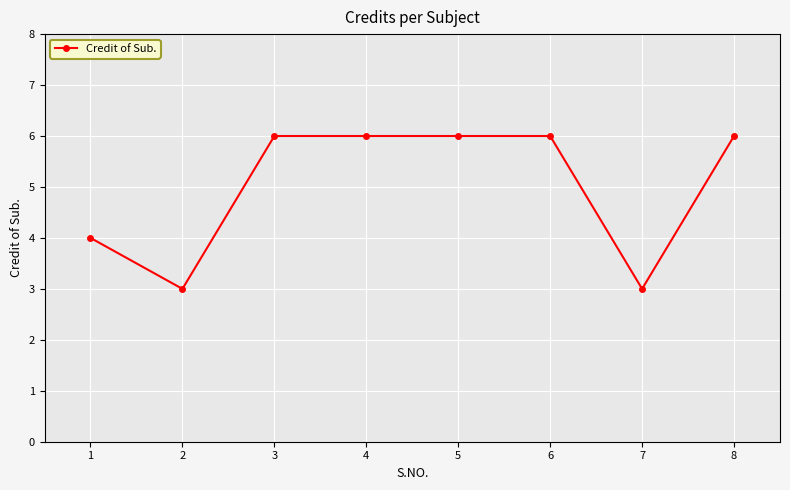

Between 7 and 6, which is larger?

6